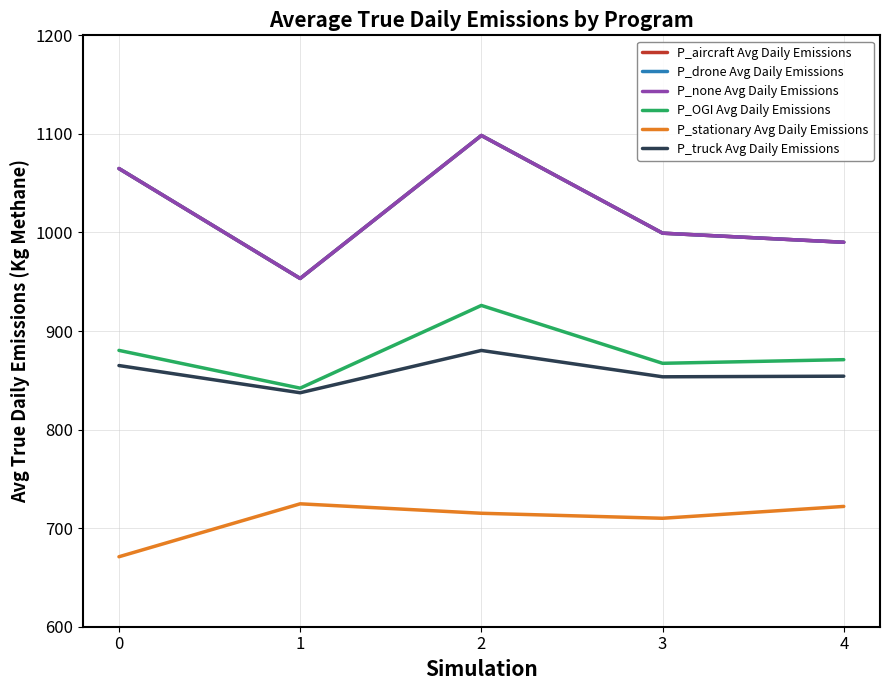

Between 2 and 3, which series saw the biggest shift?

P_aircraft Avg Daily Emissions